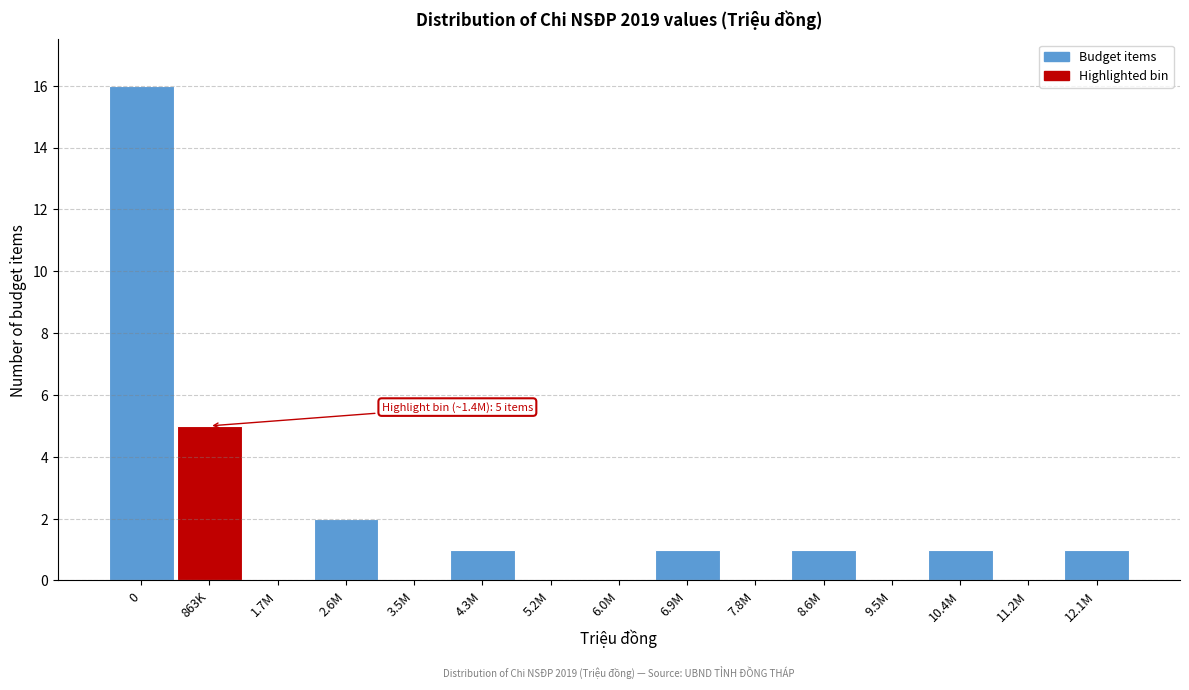

Reading left to right, extract all data points from this chart.

0=16	863K=5	1.7M=0	2.6M=2	3.5M=0	4.3M=1	5.2M=0	6.0M=0	6.9M=1	7.8M=0	8.6M=1	9.5M=0	10.4M=1	11.2M=0	12.1M=1